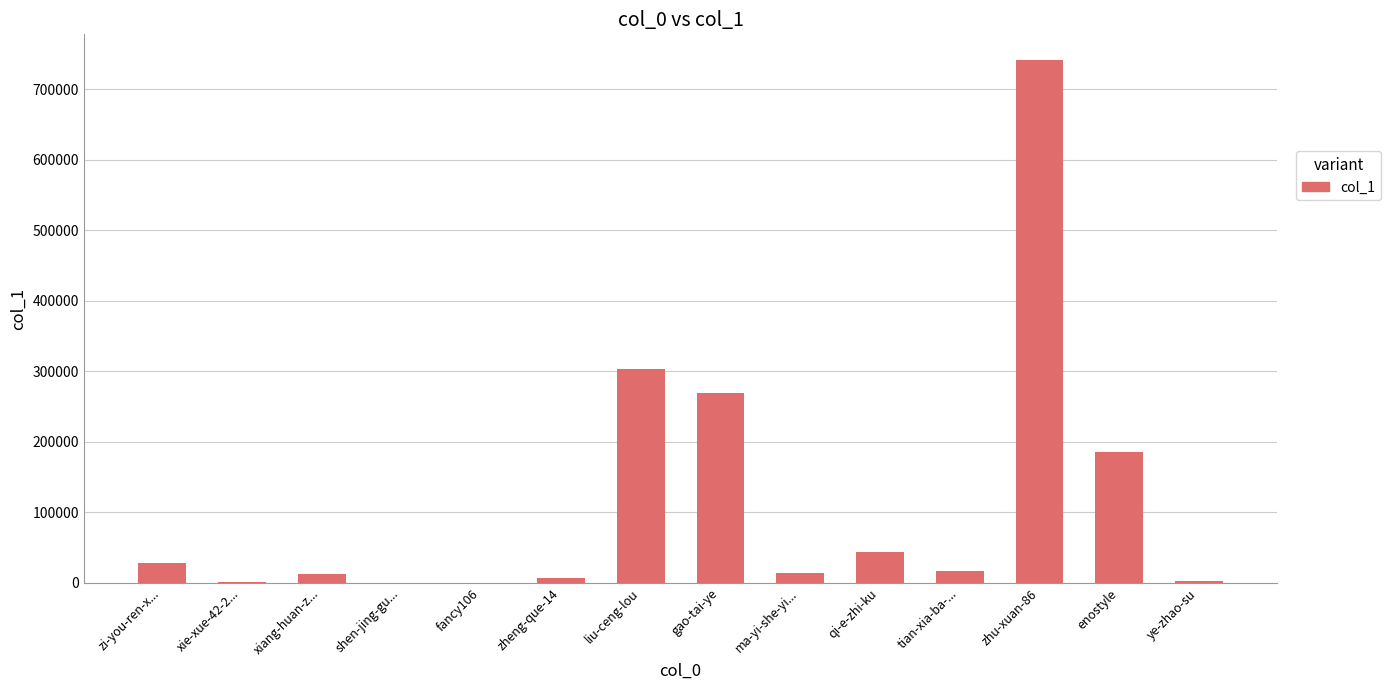

What is the sum of the values at liu-ceng-lou and zi-you-ren-x...?

331999